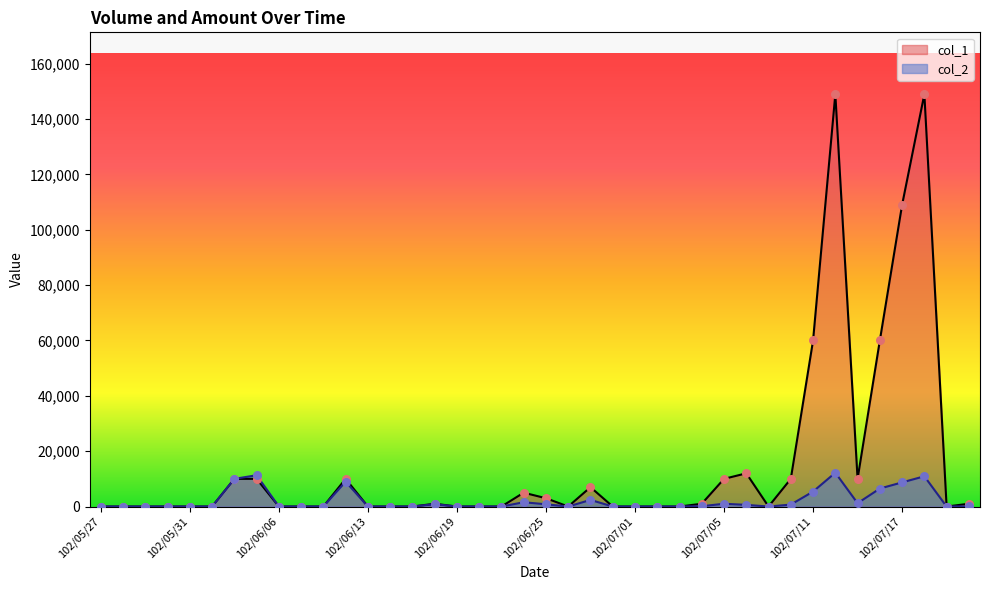

What are all the series names shown in the legend?

col_1, col_2